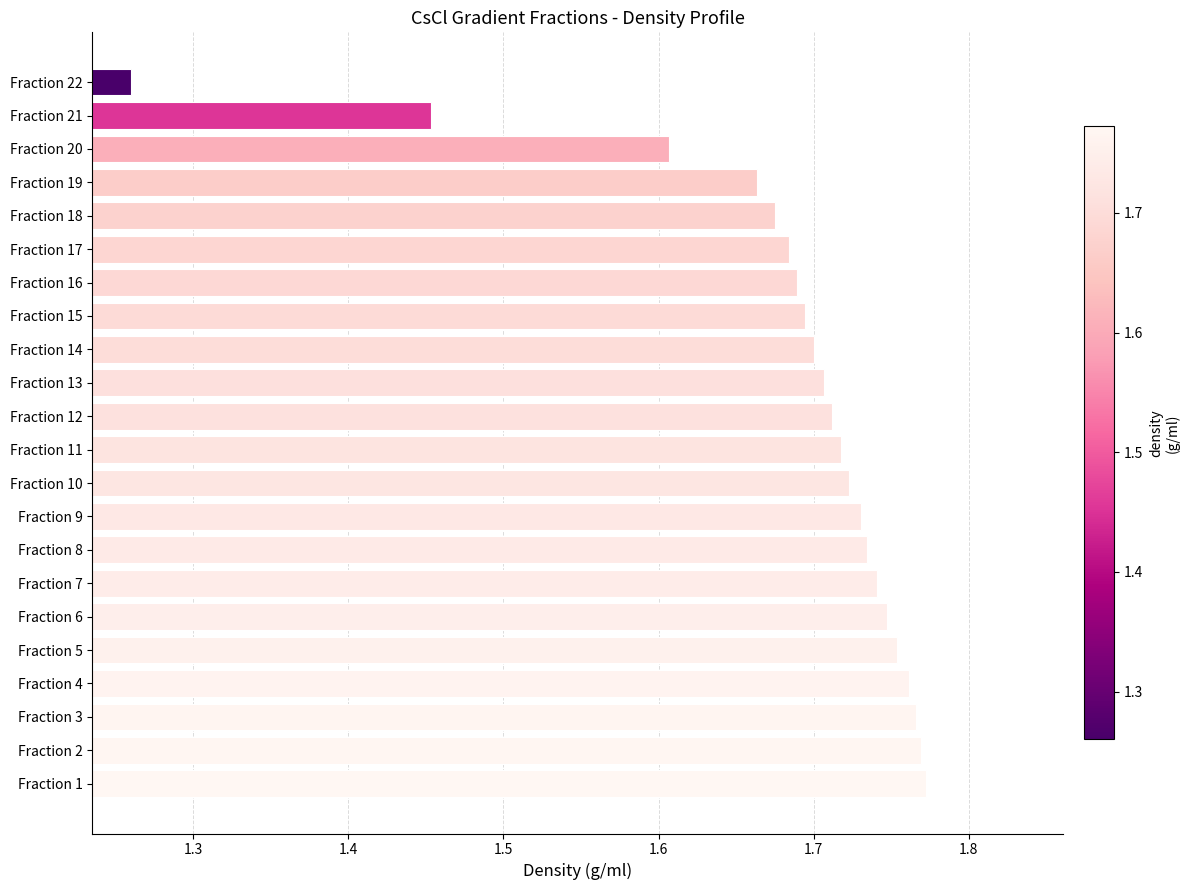

What is the ratio of the value at Fraction 5 to the value at Fraction 12?

1.0